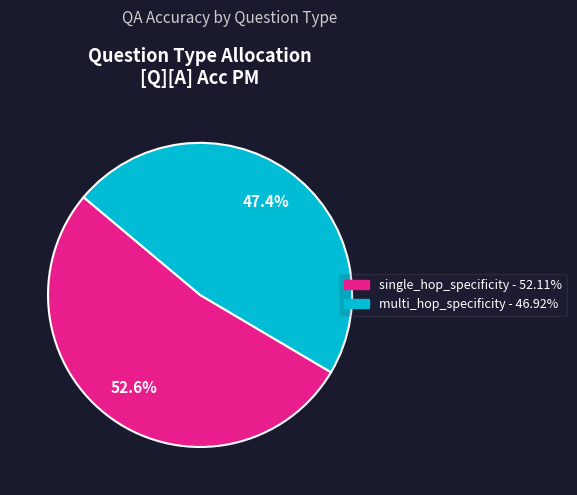

To the nearest percent, what is the combined percentage of single_hop_specificity and multi_hop_specificity?

100%